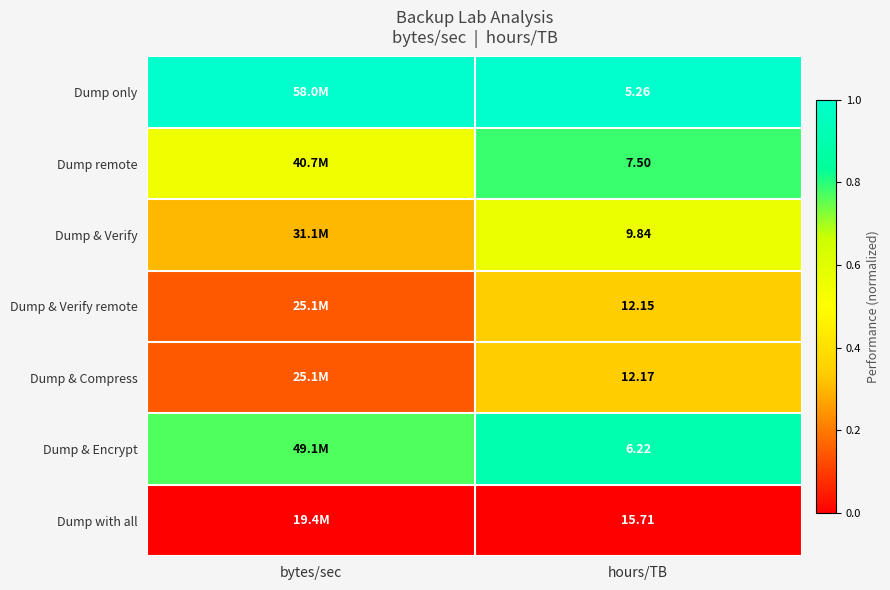

At hours/TB, list the series in order from largest to smallest.

Dump with all, Dump & Compress, Dump & Verify remote, Dump & Verify, Dump remote, Dump & Encrypt, Dump only